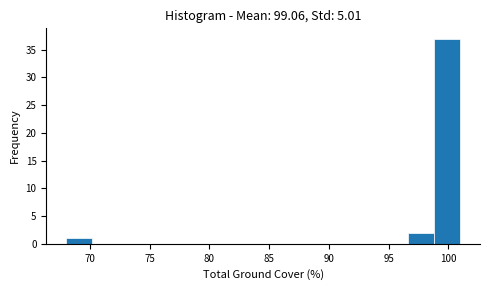

Reading left to right, transcribe this chart: for each bar, give the range it covers on the x-axis and its height. Neither the bar edges nor the heights are printed on the chart, so give them approximately, as read against the axes.

68.0 to 70.2: 1
70.2 to 72.4: 0
72.4 to 74.6: 0
74.6 to 76.8: 0
76.8 to 79.0: 0
79.0 to 81.2: 0
81.2 to 83.4: 0
83.4 to 85.6: 0
85.6 to 87.8: 0
87.8 to 90.0: 0
90.0 to 92.2: 0
92.2 to 94.4: 0
94.4 to 96.6: 0
96.6 to 98.8: 2
98.8 to 101.0: 37